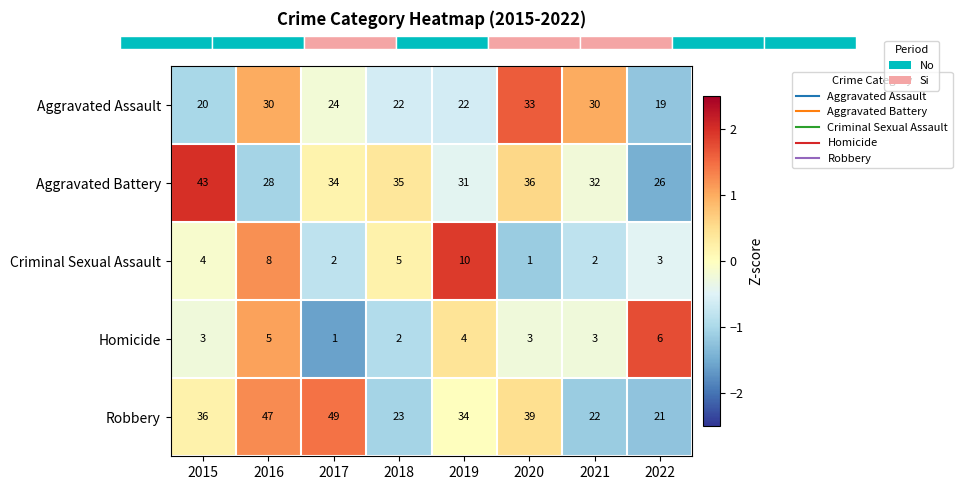

How many values in Aggravated Assault are above zero?

3